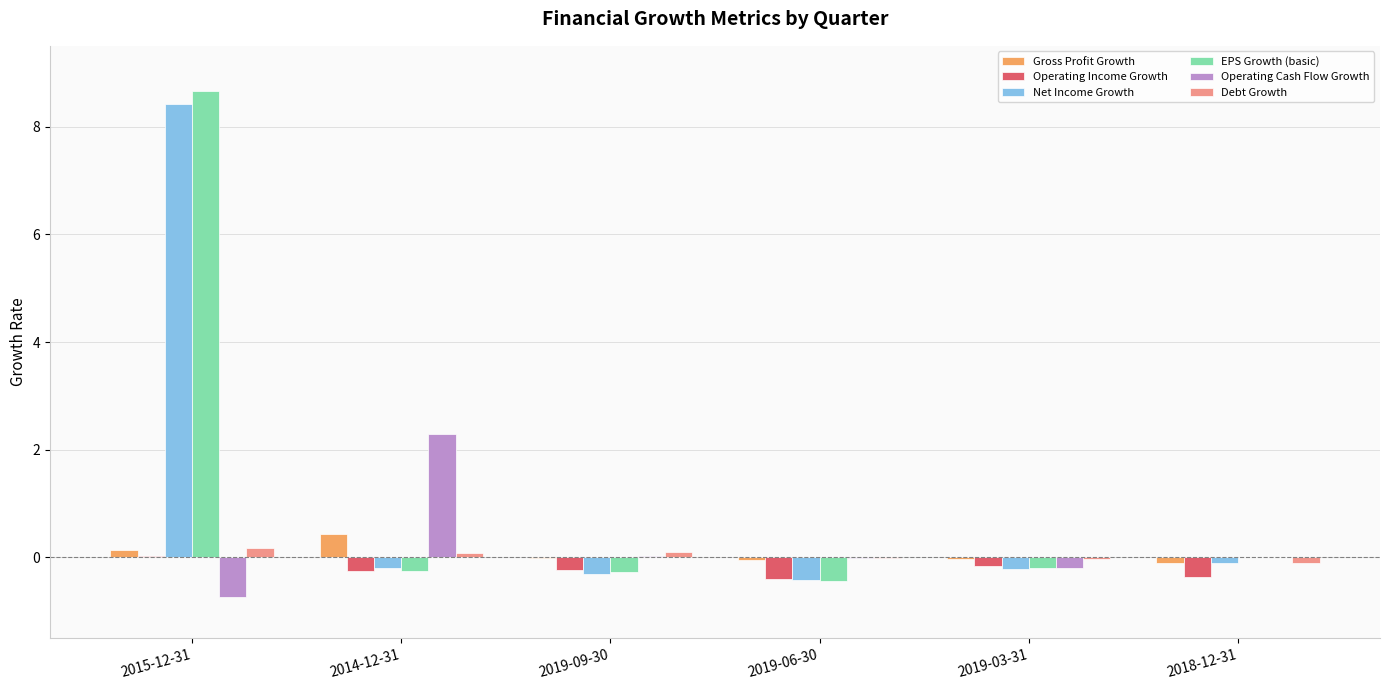

What is the difference between the Operating Income Growth values at 2018-12-31 and 2015-12-31?

0.4